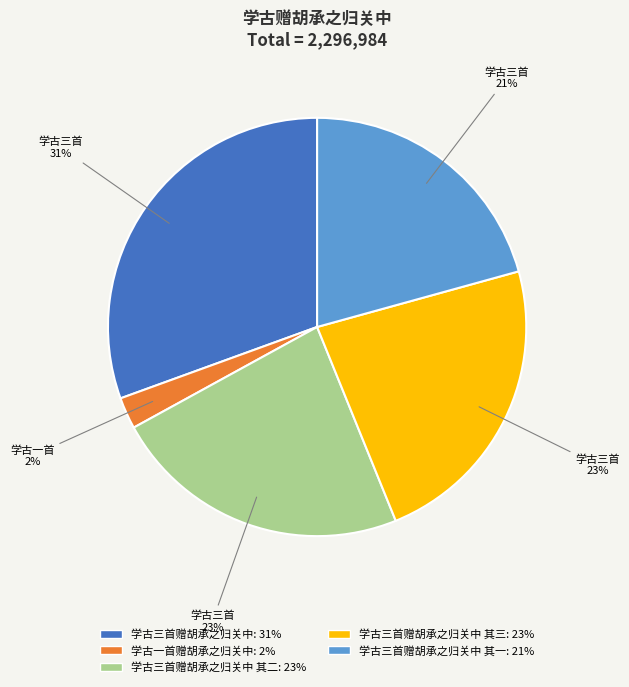

Does any single category account for the majority?

No